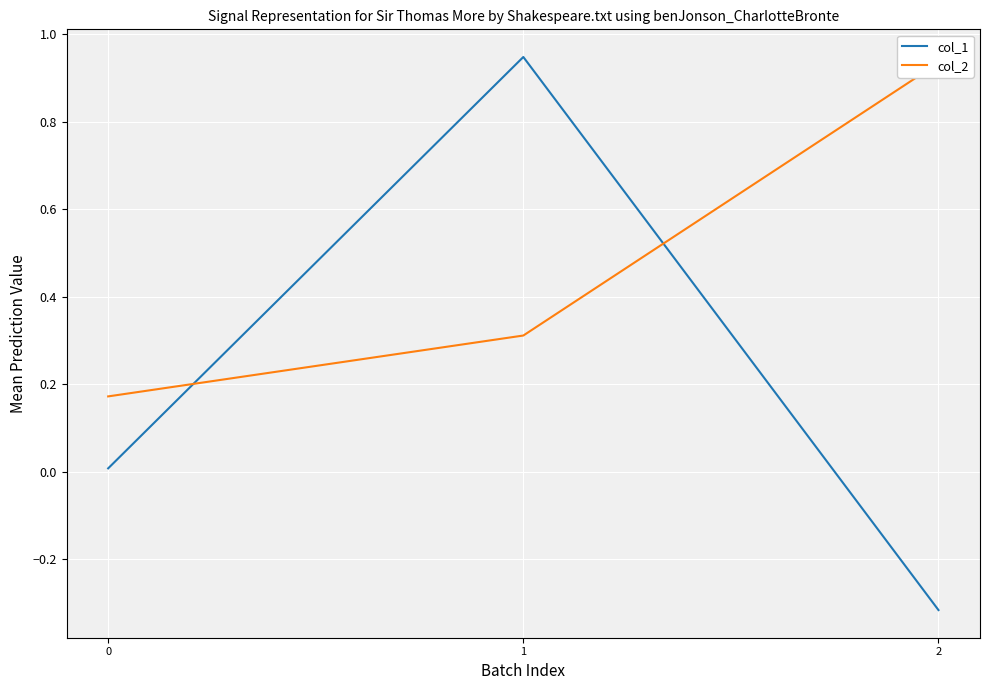

Rank the series at 0 from highest to lowest value.

col_2, col_1